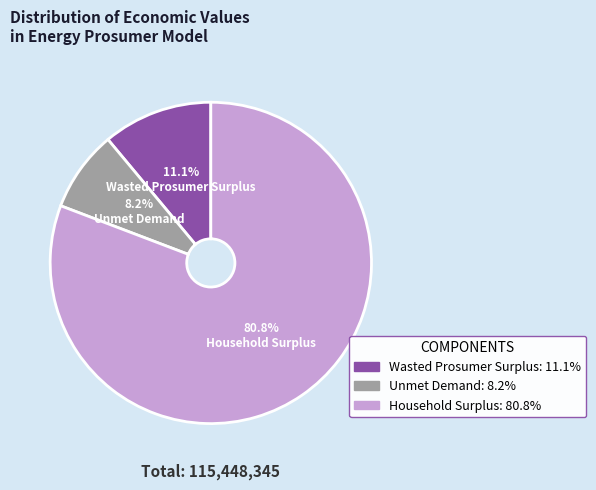

Does any single category account for the majority?

Yes